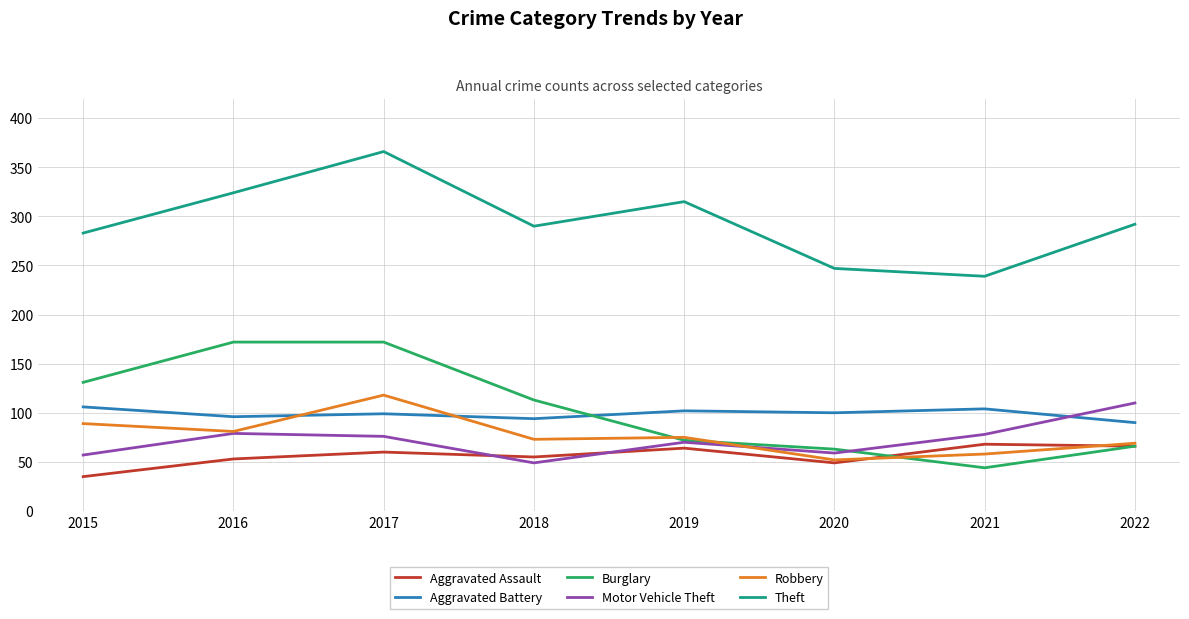

The value of Robbery at 2017 is 118. True or false?

True